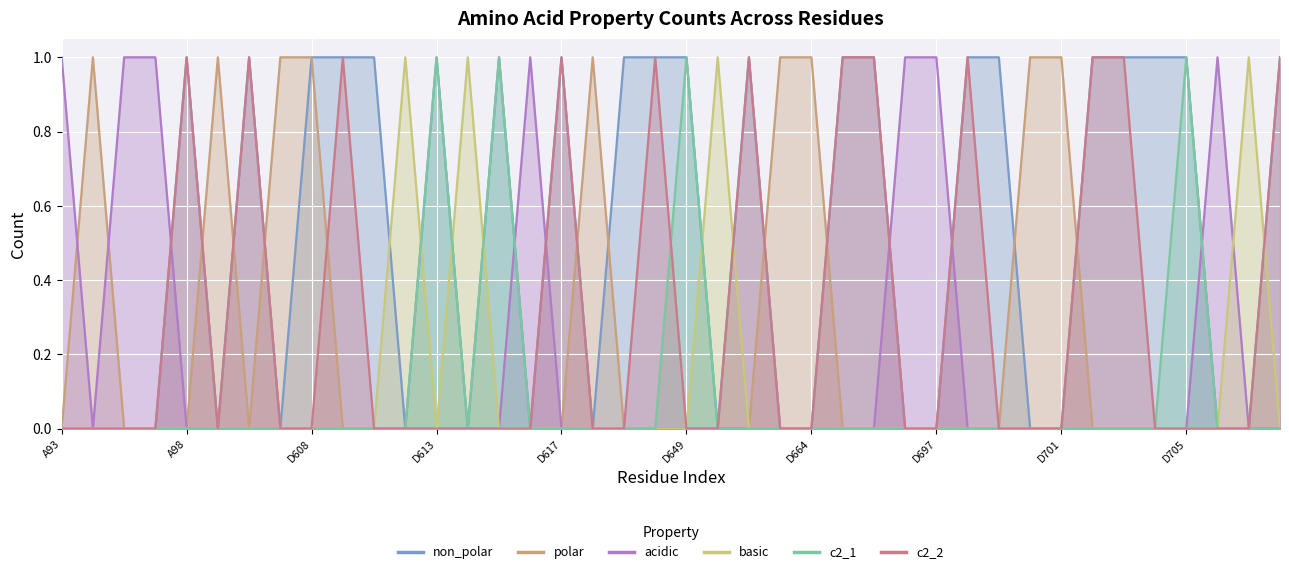

Reading left to right, list all the values displayed in this chart.

non_polar: A93=0	A94=0	A96=0	A97=0	A98=1	A101=0	A119=1	A123=0	D608=1	D609=1	D611=1	D612=0	D613=1	D614=0	D615=1	D616=0	D617=1	D636=0	D639=1	D648=1	D649=1	D650=0	D651=1	D663=0	D664=0	D665=1	D695=1	D696=0	D697=0	D698=1	D699=1	D700=0	D701=0	D702=1	D703=1	D704=1	D705=1	D706=0	D712=0	D716=1
polar: A93=0	A94=1	A96=0	A97=0	A98=0	A101=1	A119=0	A123=1	D608=1	D609=0	D611=0	D612=0	D613=0	D614=0	D615=0	D616=0	D617=0	D636=1	D639=0	D648=0	D649=0	D650=0	D651=0	D663=1	D664=1	D665=0	D695=0	D696=0	D697=0	D698=0	D699=0	D700=1	D701=1	D702=0	D703=0	D704=0	D705=0	D706=0	D712=0	D716=0
acidic: A93=1	A94=0	A96=1	A97=1	A98=0	A101=0	A119=0	A123=0	D608=0	D609=0	D611=0	D612=0	D613=0	D614=0	D615=0	D616=1	D617=0	D636=0	D639=0	D648=0	D649=0	D650=0	D651=0	D663=0	D664=0	D665=0	D695=0	D696=1	D697=1	D698=0	D699=0	D700=0	D701=0	D702=0	D703=0	D704=0	D705=0	D706=1	D712=0	D716=0
basic: A93=0	A94=0	A96=0	A97=0	A98=0	A101=0	A119=0	A123=0	D608=0	D609=0	D611=0	D612=1	D613=0	D614=1	D615=0	D616=0	D617=0	D636=0	D639=0	D648=0	D649=0	D650=1	D651=0	D663=0	D664=0	D665=0	D695=0	D696=0	D697=0	D698=0	D699=0	D700=0	D701=0	D702=0	D703=0	D704=0	D705=0	D706=0	D712=1	D716=0
c2_1: A93=0	A94=0	A96=0	A97=0	A98=0	A101=0	A119=0	A123=0	D608=0	D609=0	D611=0	D612=0	D613=1	D614=0	D615=1	D616=0	D617=0	D636=0	D639=0	D648=0	D649=1	D650=0	D651=0	D663=0	D664=0	D665=0	D695=0	D696=0	D697=0	D698=0	D699=0	D700=0	D701=0	D702=0	D703=0	D704=0	D705=1	D706=0	D712=0	D716=0
c2_2: A93=0	A94=0	A96=0	A97=0	A98=1	A101=0	A119=1	A123=0	D608=0	D609=1	D611=0	D612=0	D613=0	D614=0	D615=0	D616=0	D617=1	D636=0	D639=0	D648=1	D649=0	D650=0	D651=1	D663=0	D664=0	D665=1	D695=1	D696=0	D697=0	D698=1	D699=0	D700=0	D701=0	D702=1	D703=1	D704=0	D705=0	D706=0	D712=0	D716=1